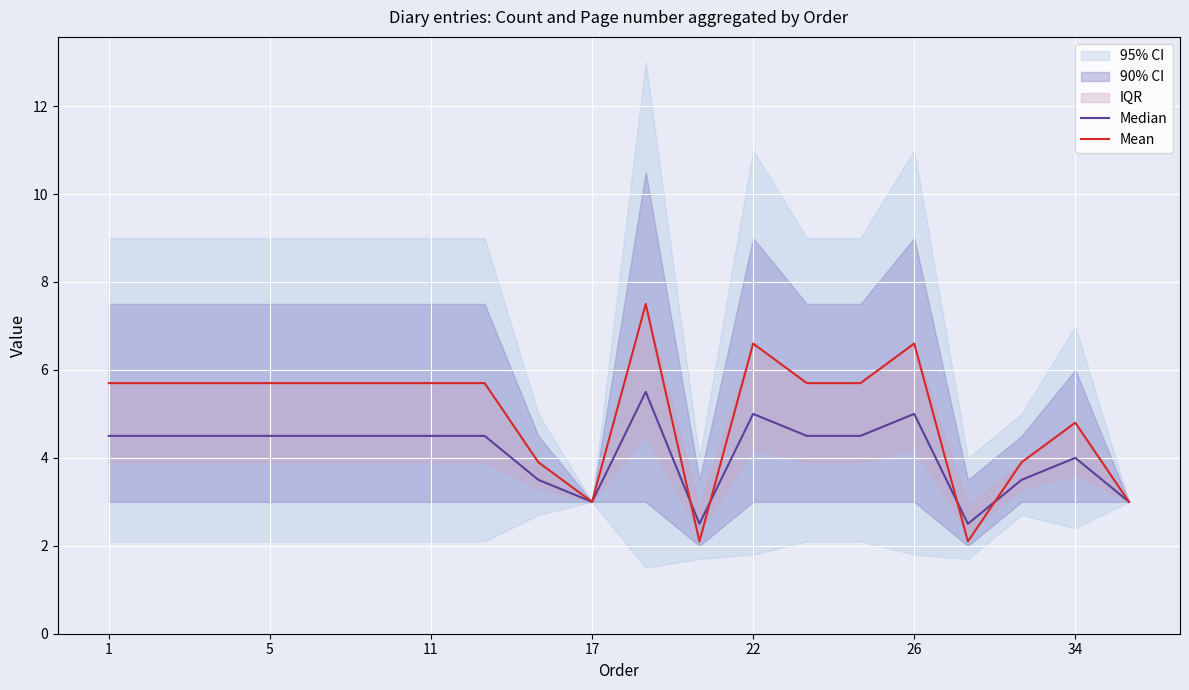

What is the maximum value for Mean?

7.5